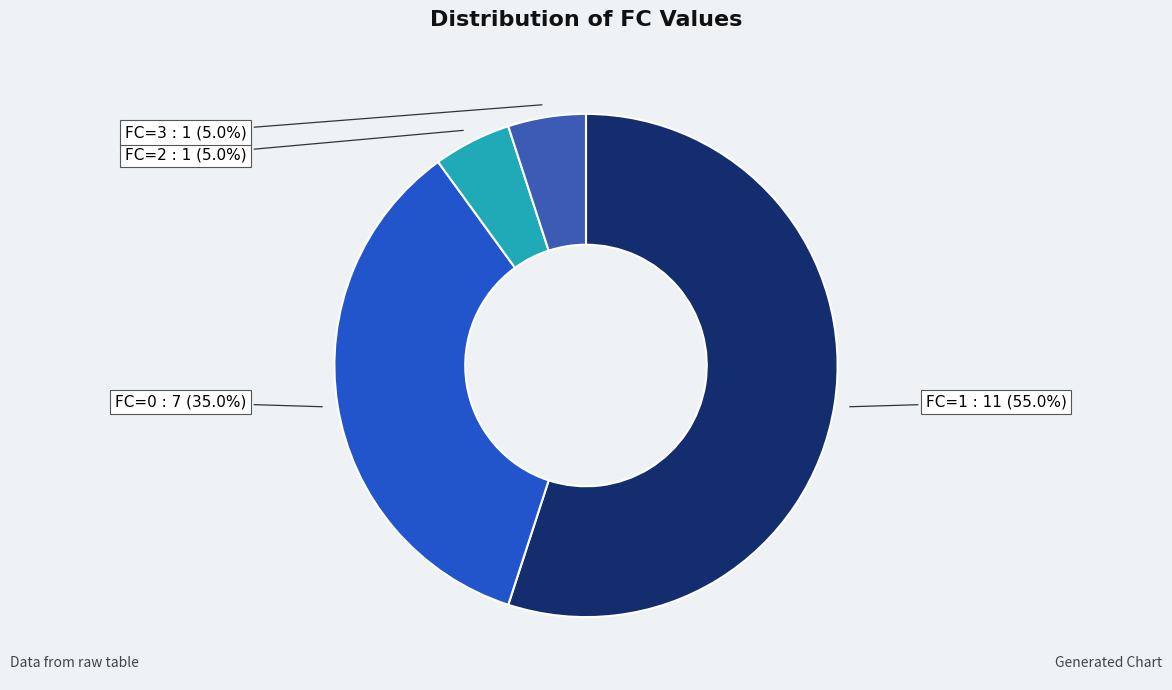

How many segments does this pie chart have?

4